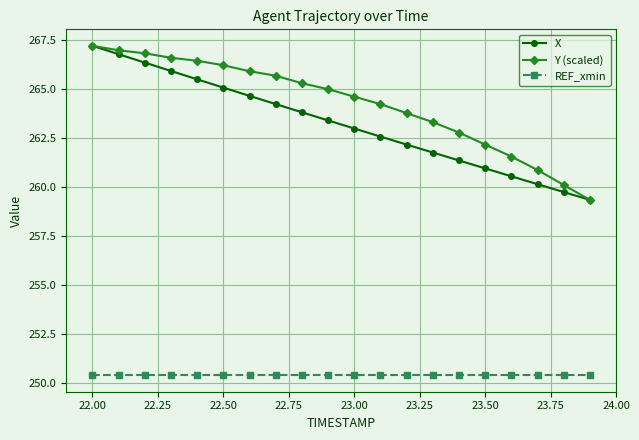

At how many categories does at least one series exceed 258?

20